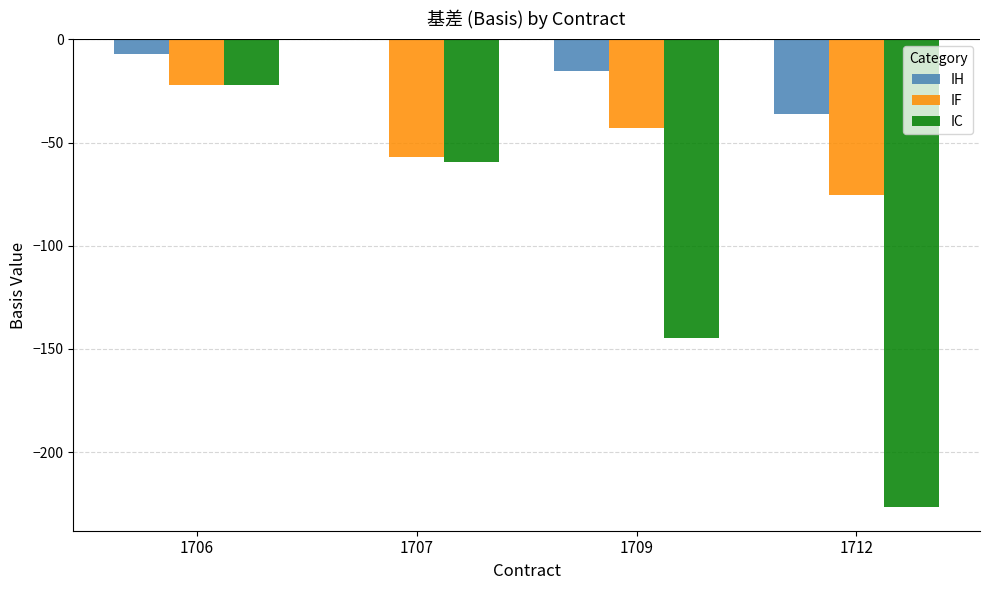

How many groups of bars are there?

4